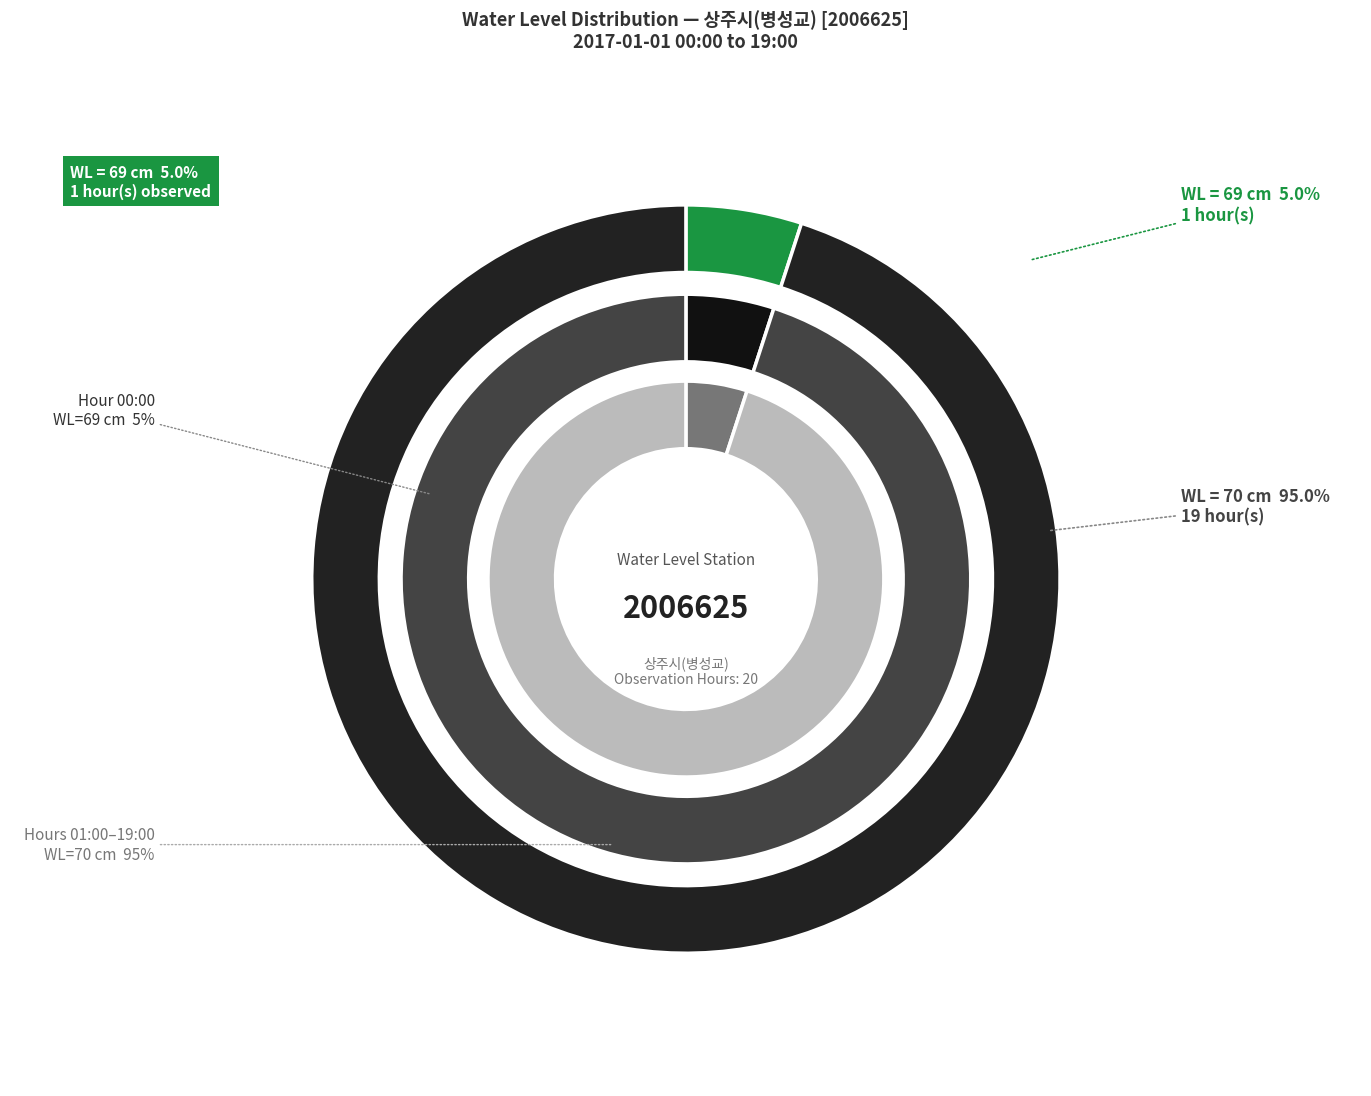

What is the total percentage of 2017-01-01 03:00 and 2017-01-01 17:00?

10.0%